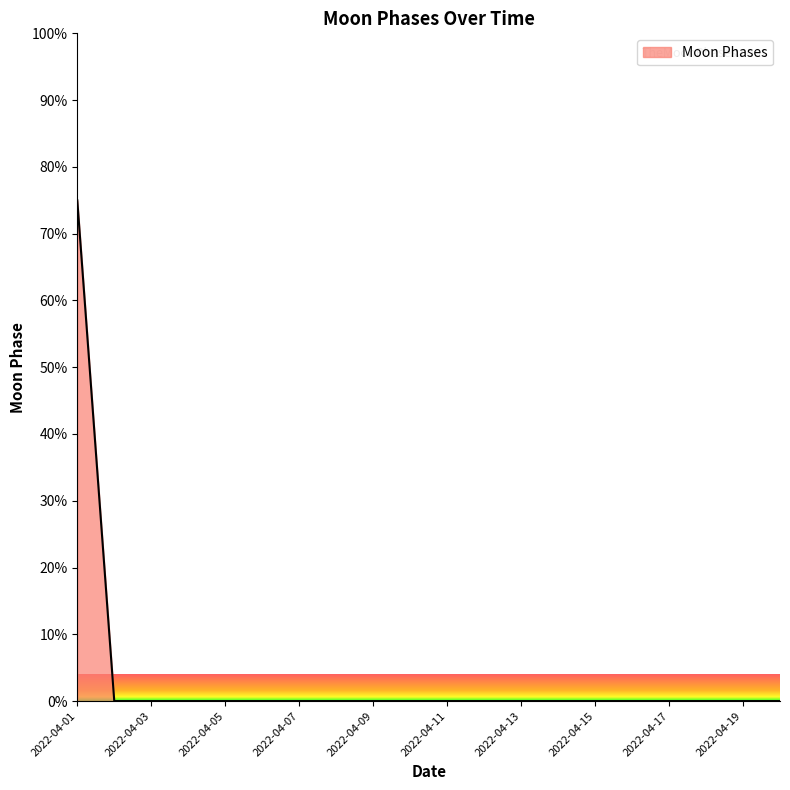

What is the greatest value displayed?

75